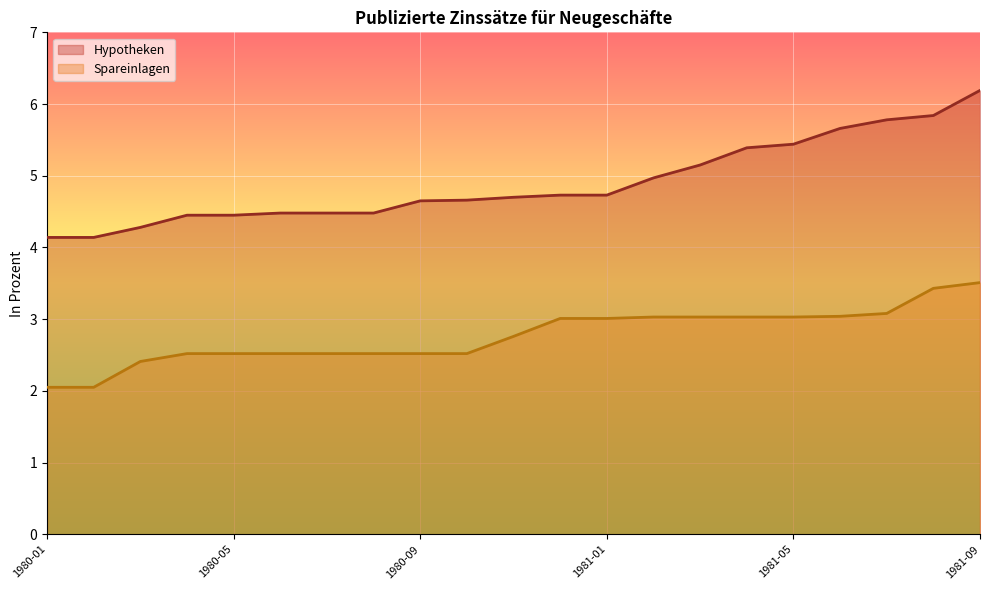

What is the total value across all series at 1980-08?

7.0